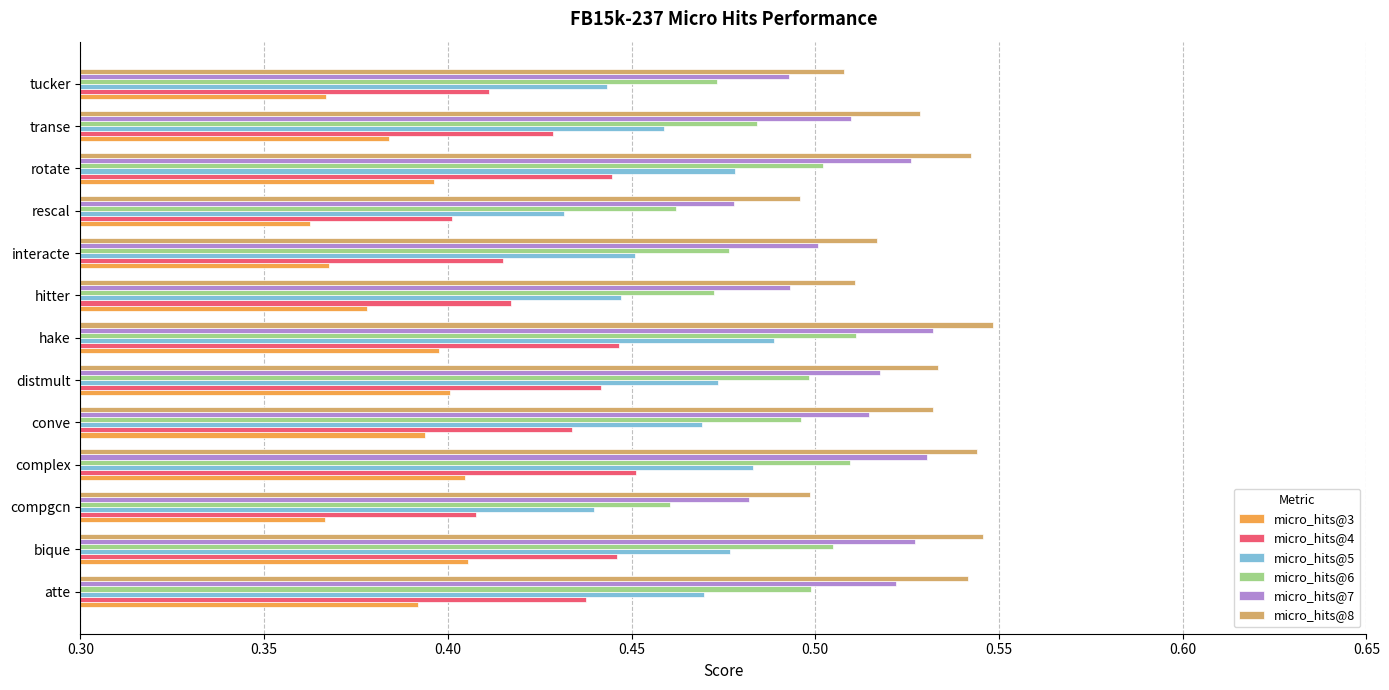

What is the sum of all micro_hits@5 values?

6.0